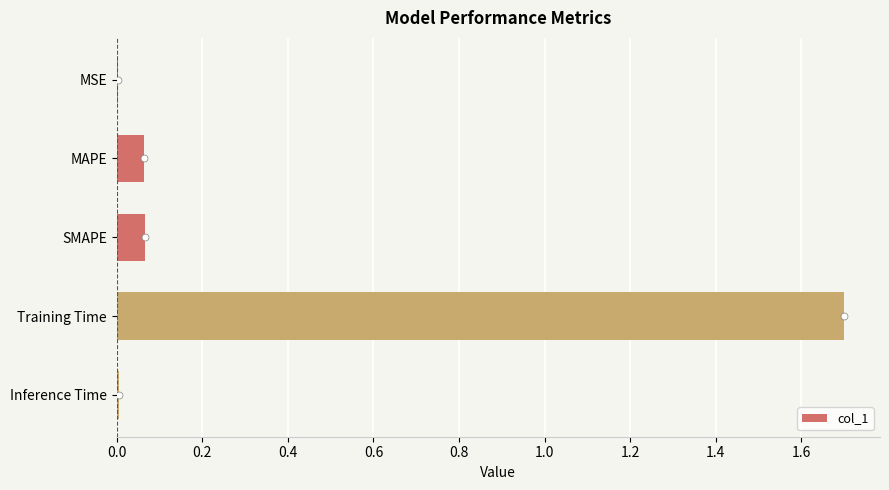

The chart shows a value of 0.0 at Inference Time. True or false?

True